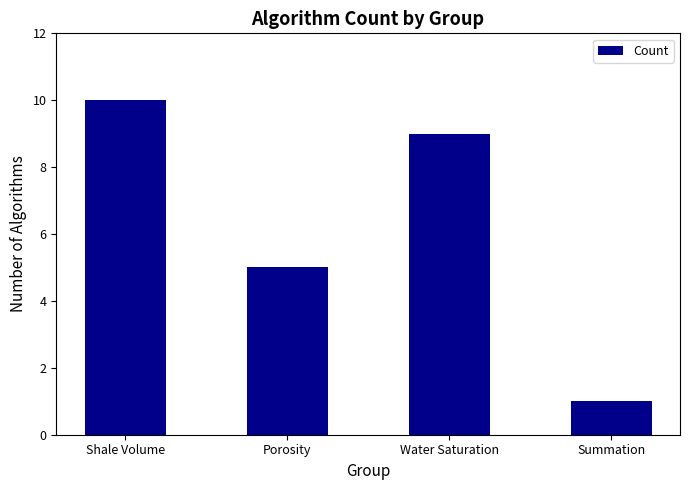

Read the value at Summation.

1